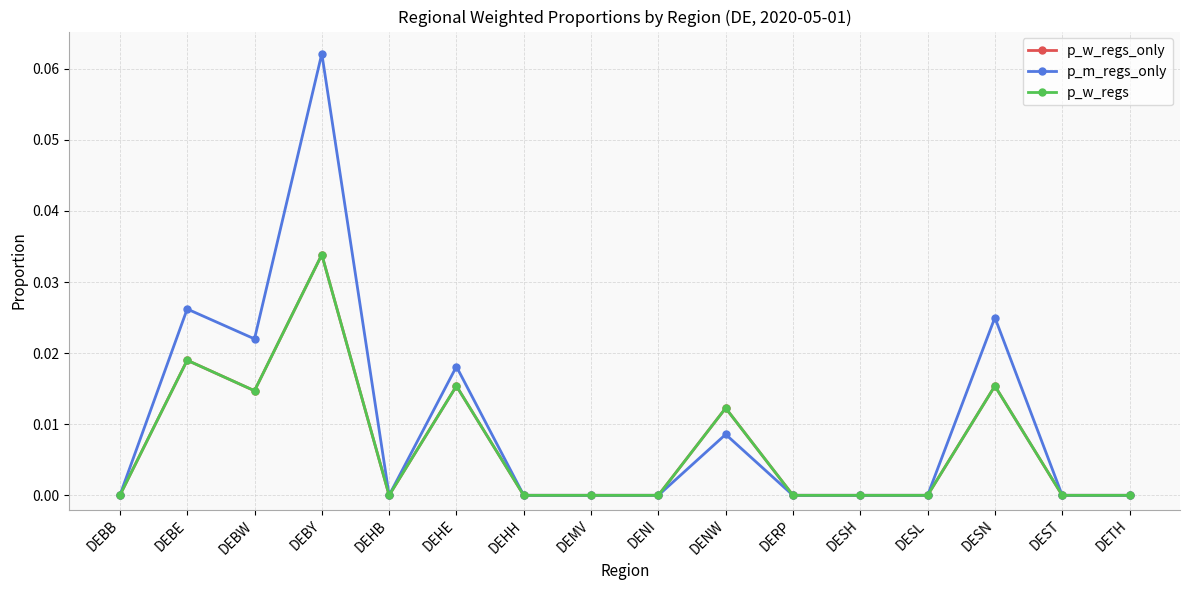

What is the label of the 6th point from the right?

DERP